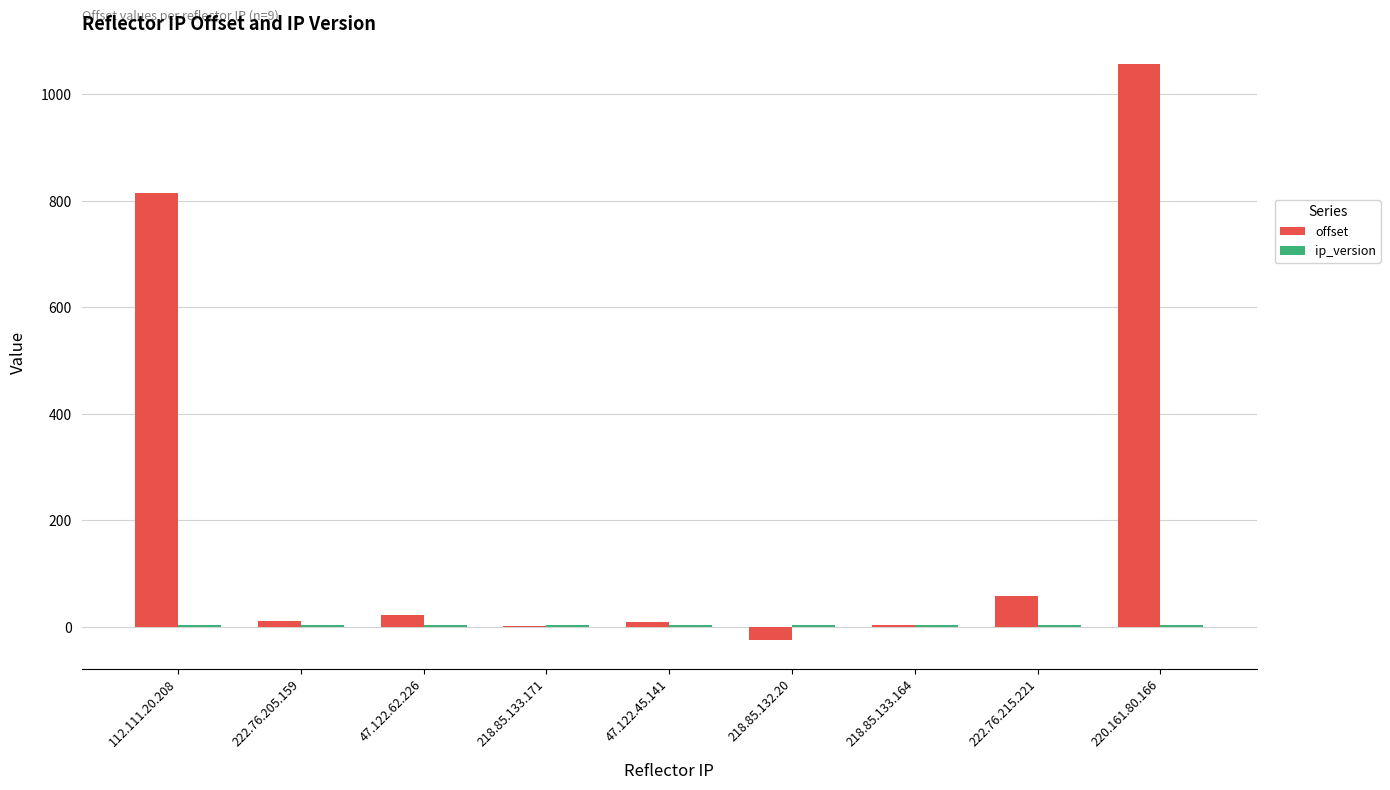

What is the greatest value displayed?

1056